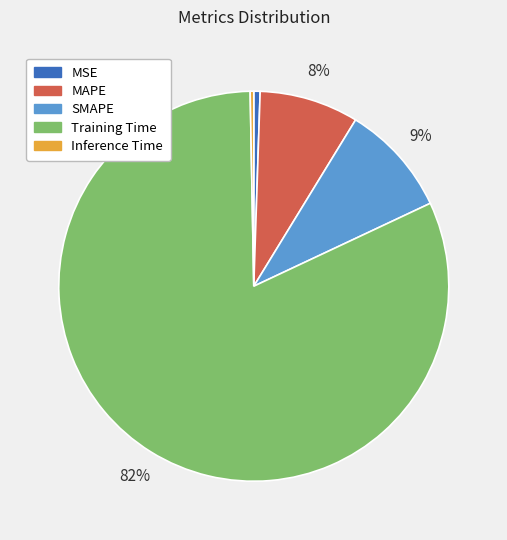

What percentage is the MSE slice, to the nearest percent?

1%